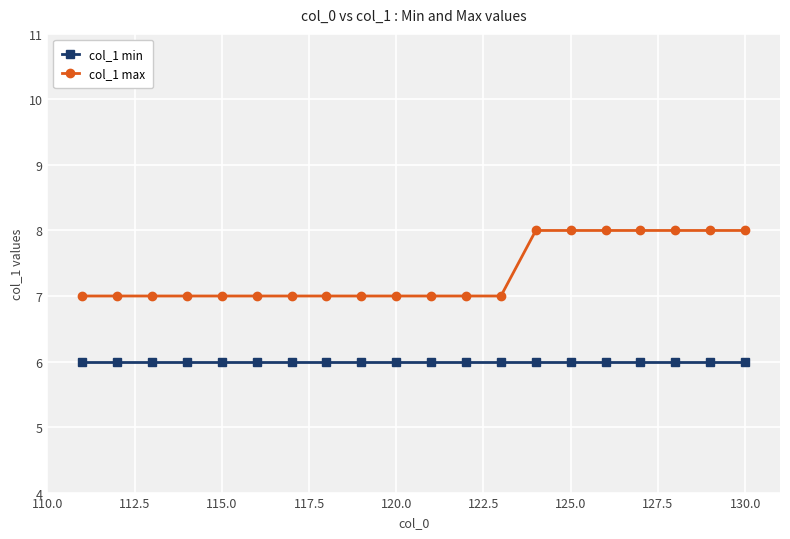

Which series has the largest range (max minus min)?

col_1 max